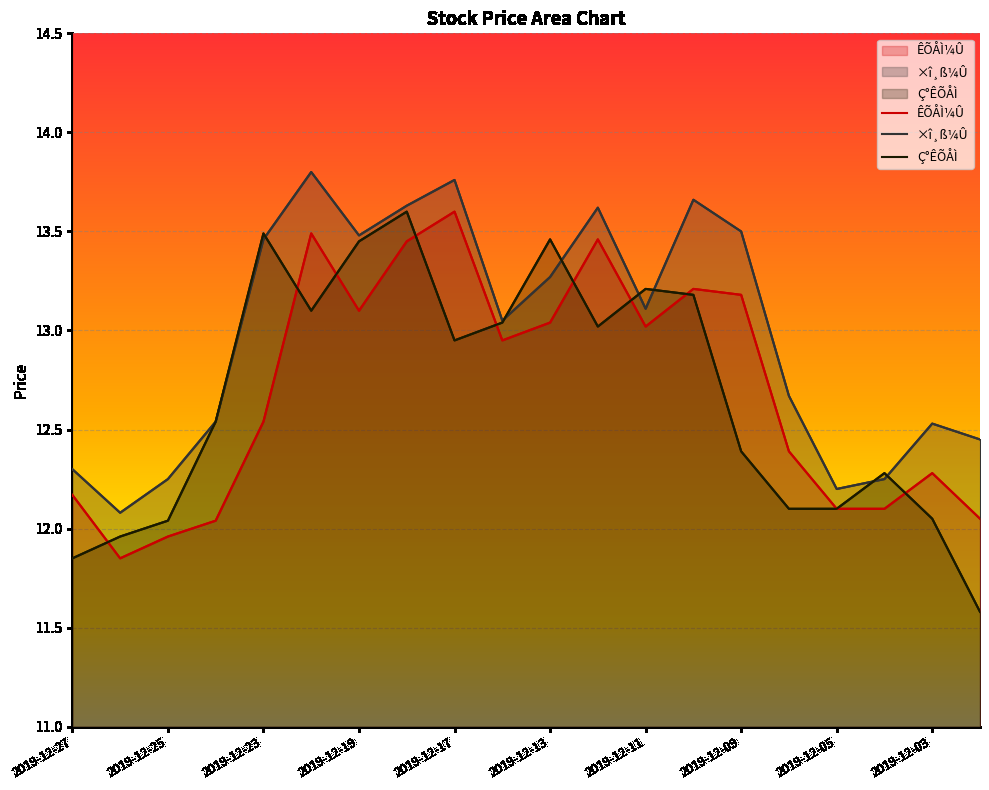

Which series ends up on top after the final intersection of Ç°ÊÕÅÌ and ×î¸ß¼Û?

×î¸ß¼Û